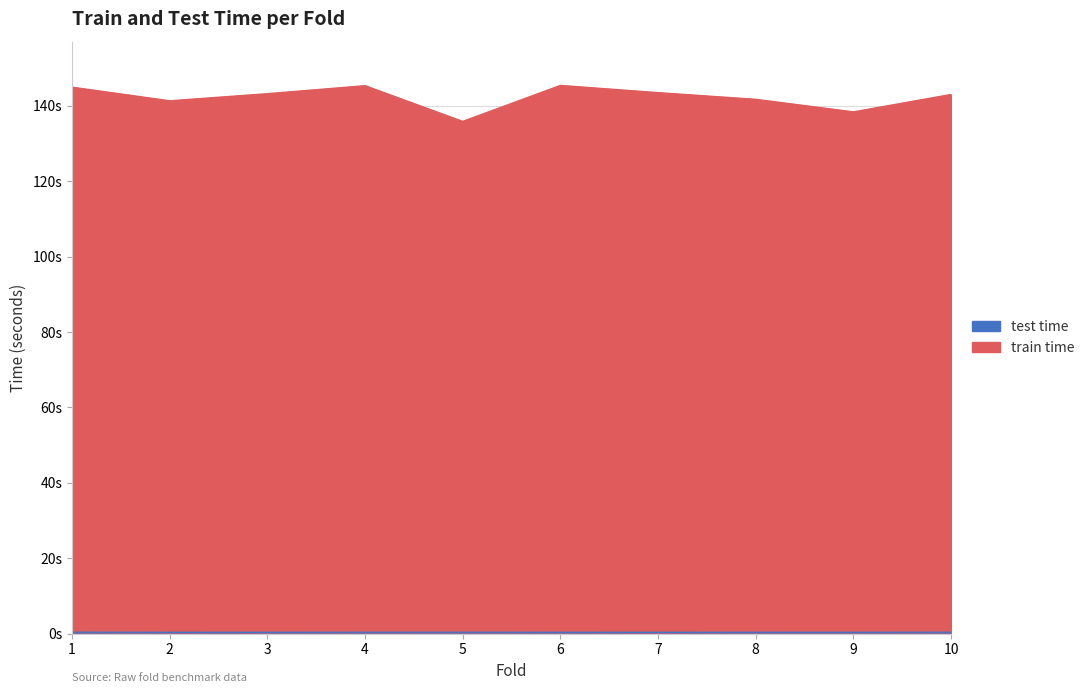

At which label is train time closest to 140?

2